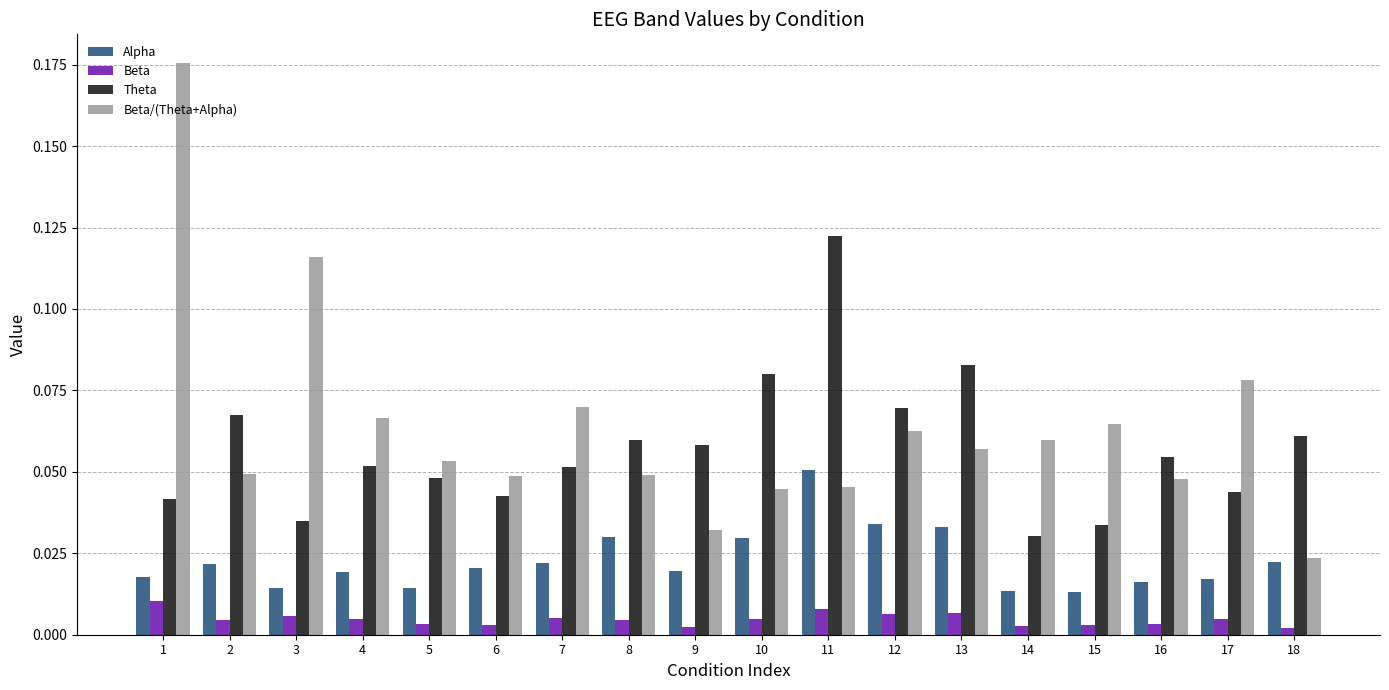

Does the chart contain any negative values?

No